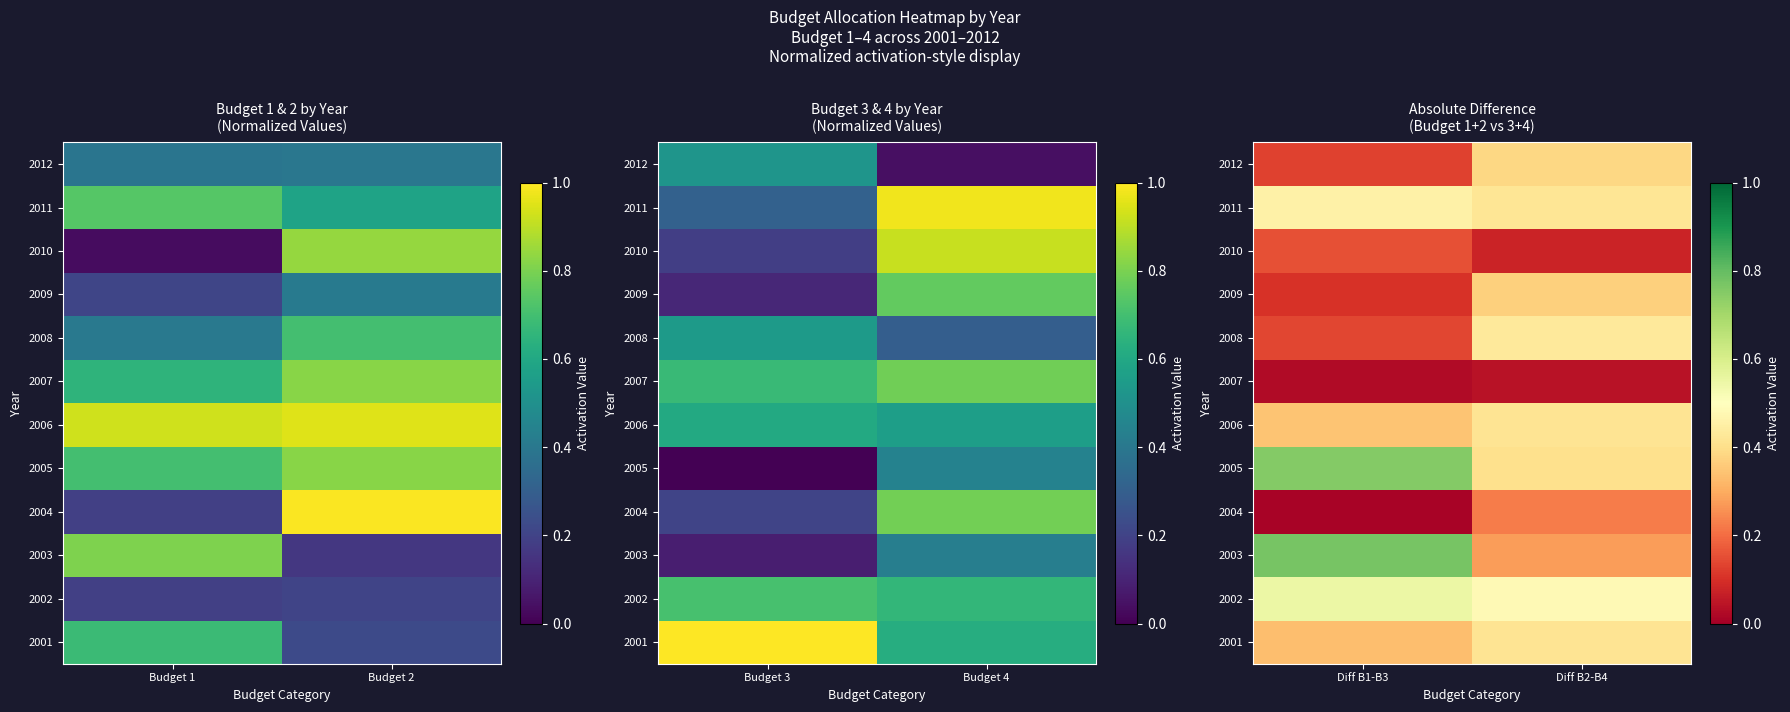

Rank the series at Diff B2-B4 from highest to lowest value.

2002, 2008, 2011, 2001, 2006, 2005, 2012, 2009, 2003, 2004, 2010, 2007